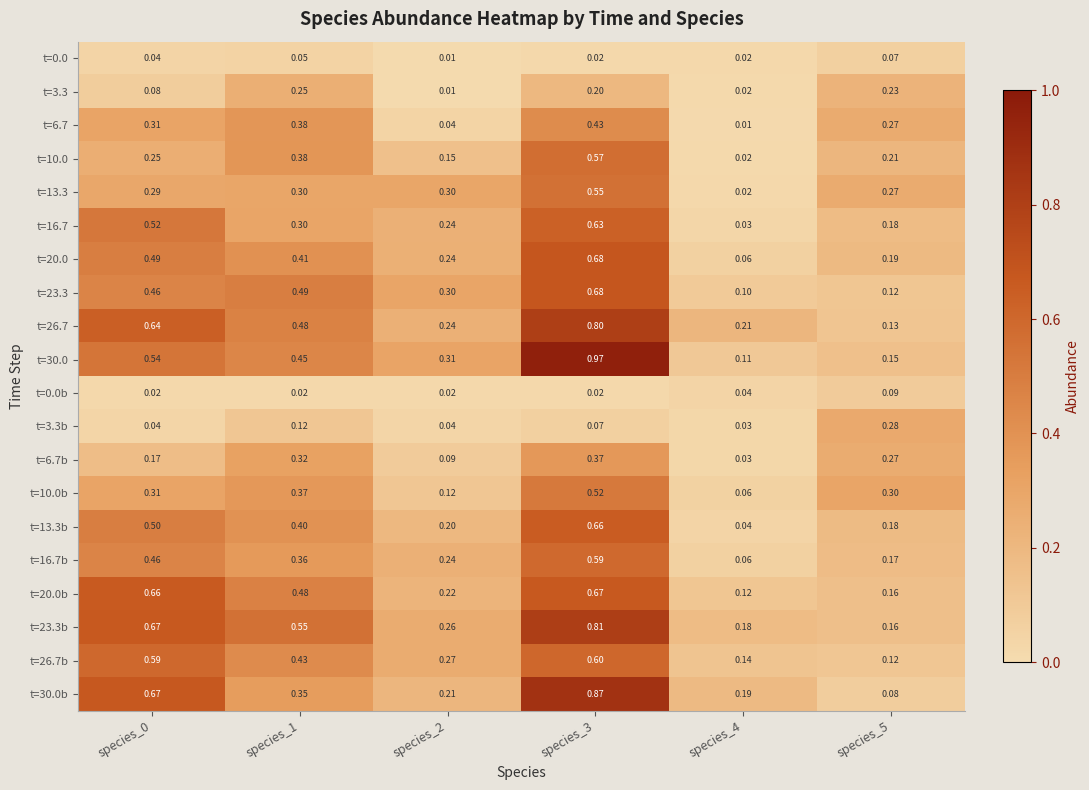

Which series has the largest total across all categories?

t=23.3b